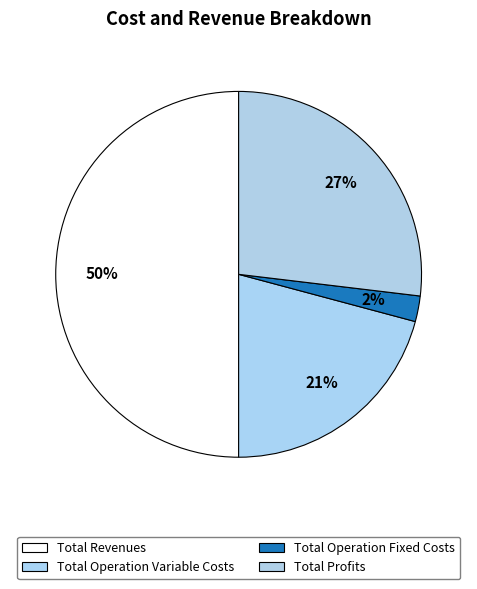

Count the number of slices in the pie.

4